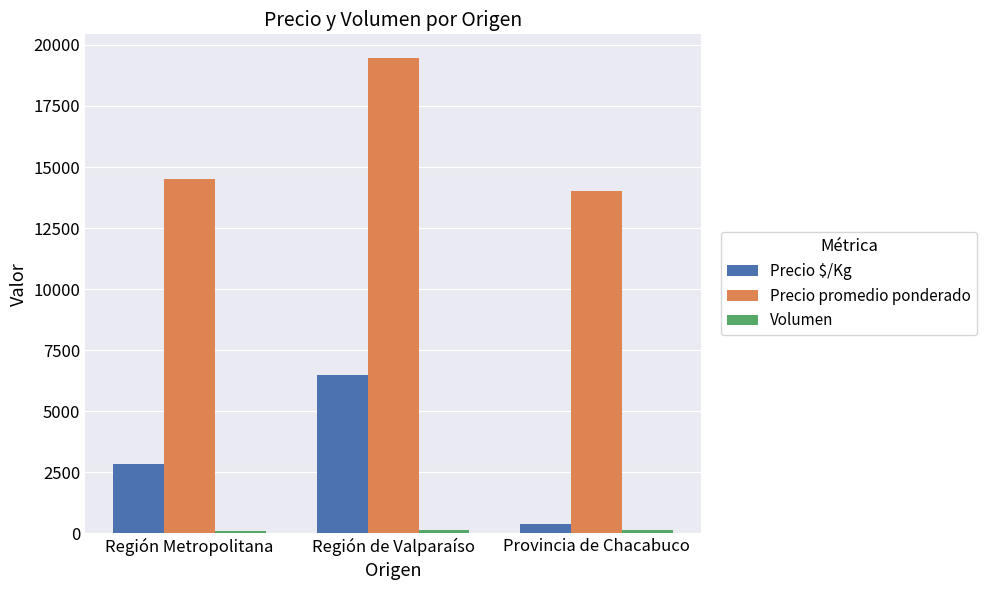

What is the spread (max minus min) of values at Provincia de Chacabuco?

13870